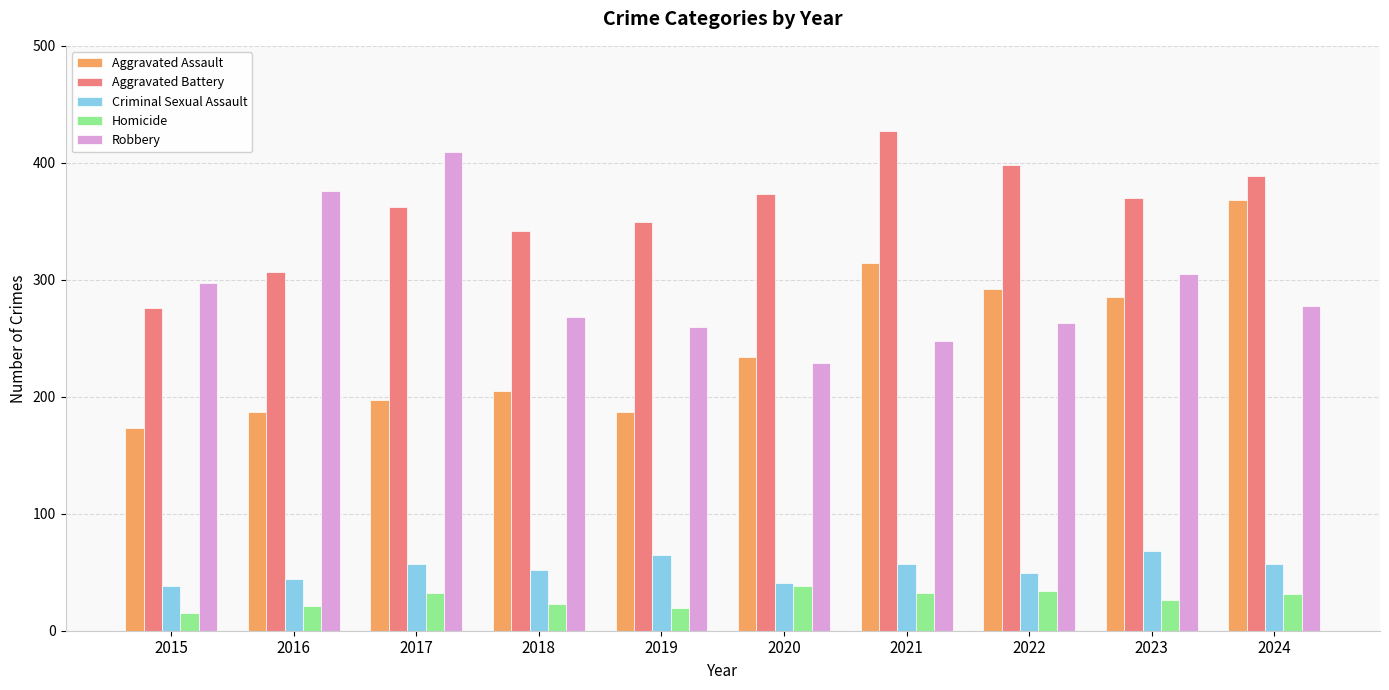

How many bars are there in total?

50